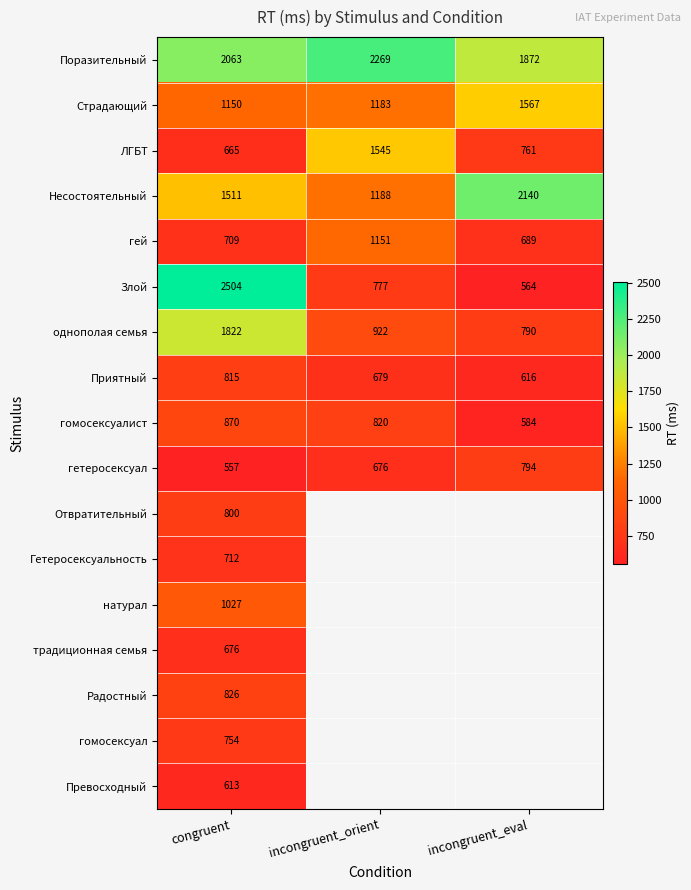

List the labels in order of ЛГБТ value, smallest first.

congruent, incongruent_eval, incongruent_orient